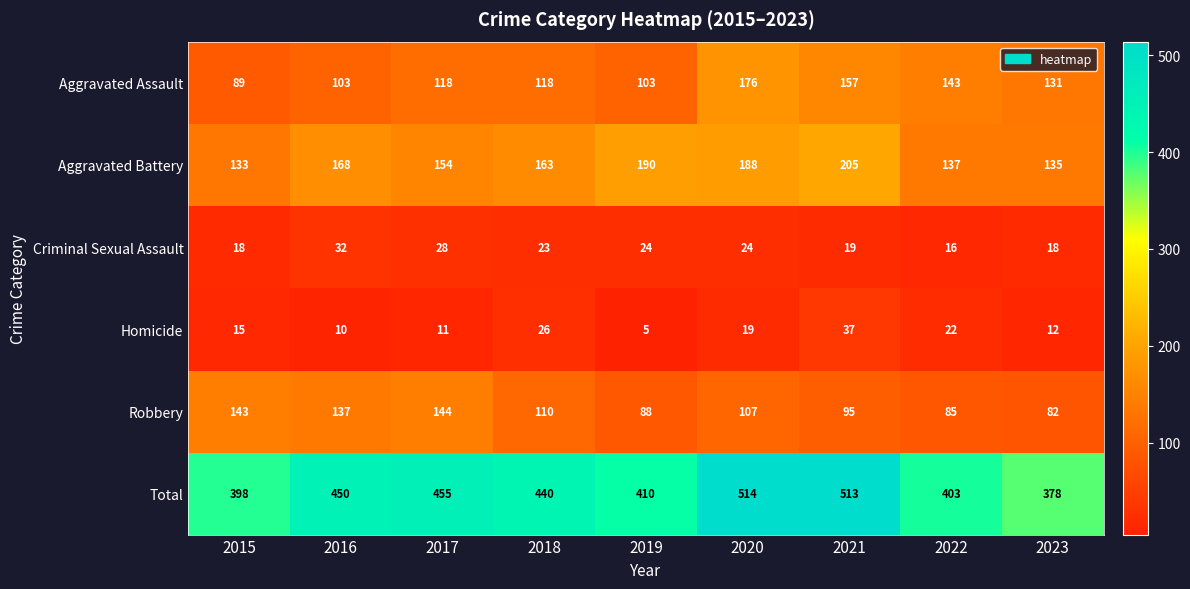

Which series changed the most between 2019 and 2022?

Aggravated Battery